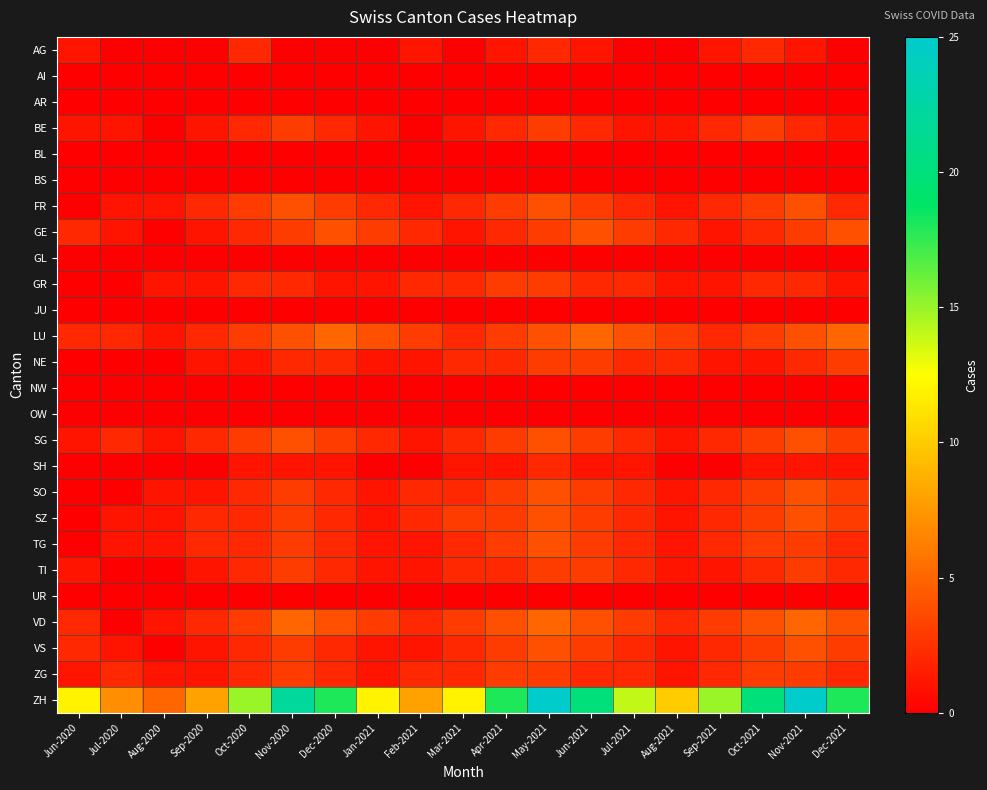

How many series are shown in this chart?

26